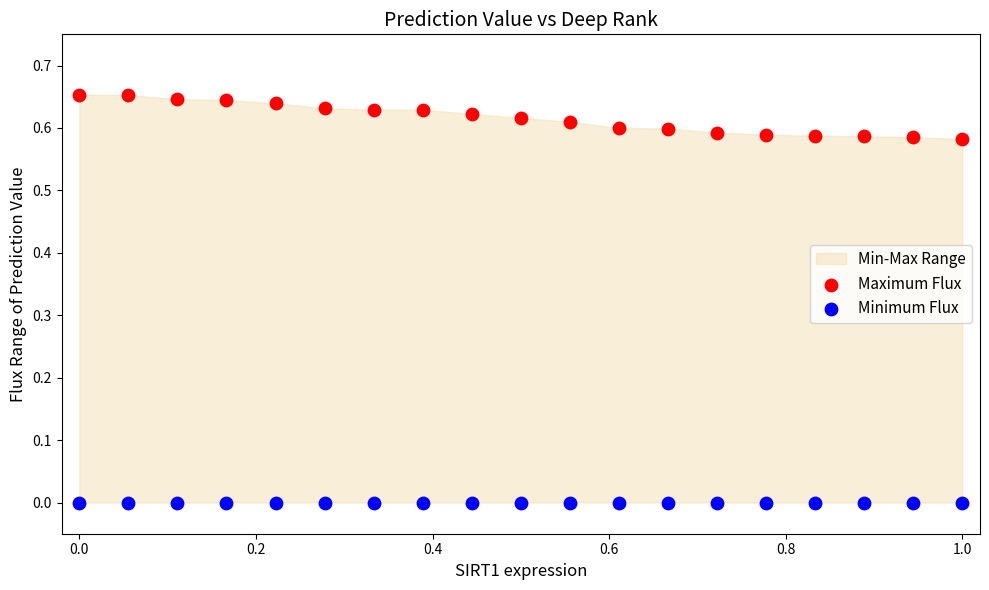

Which series reaches the minimum Y coordinate?

Minimum Flux